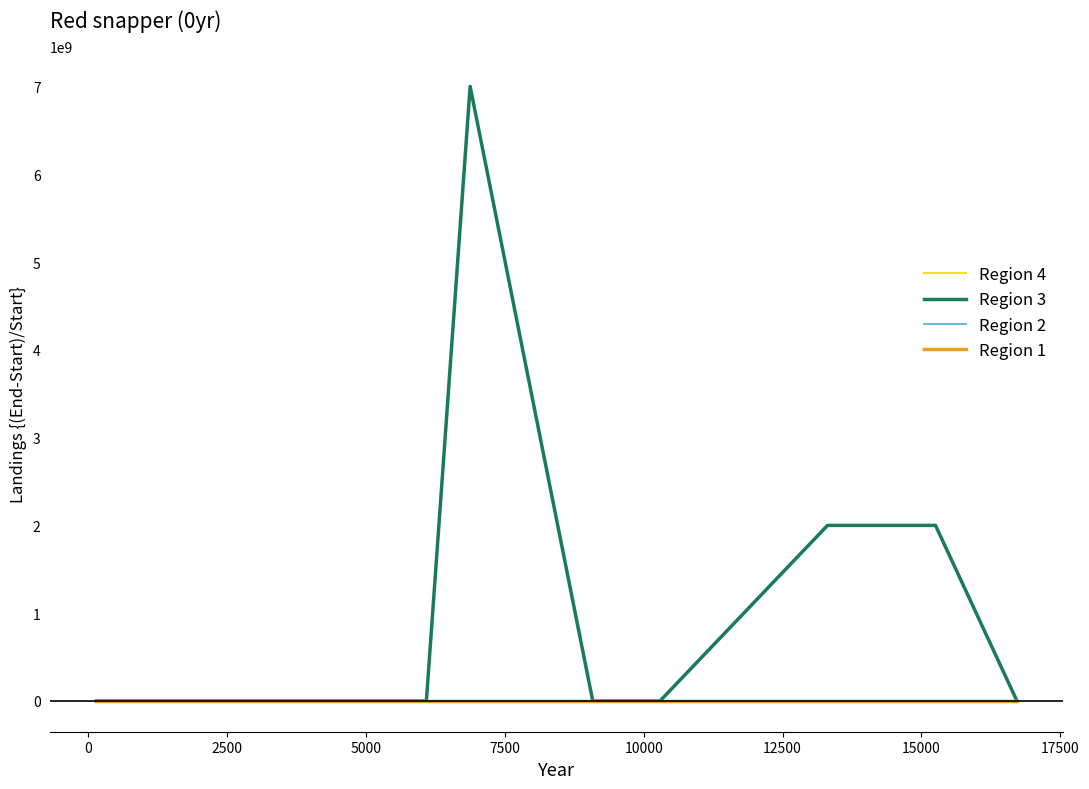

How many lines are shown in the chart?

4